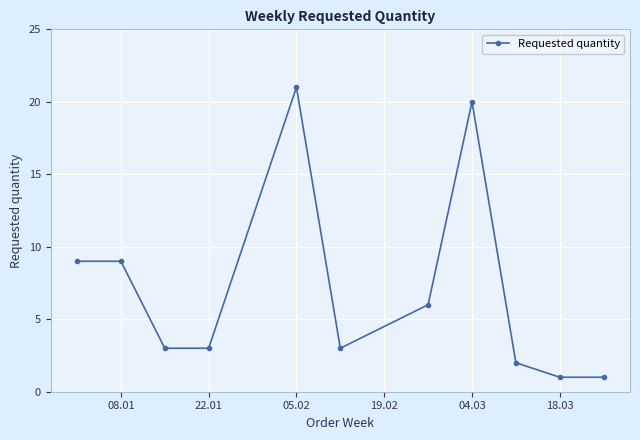

How many lines are shown in the chart?

1